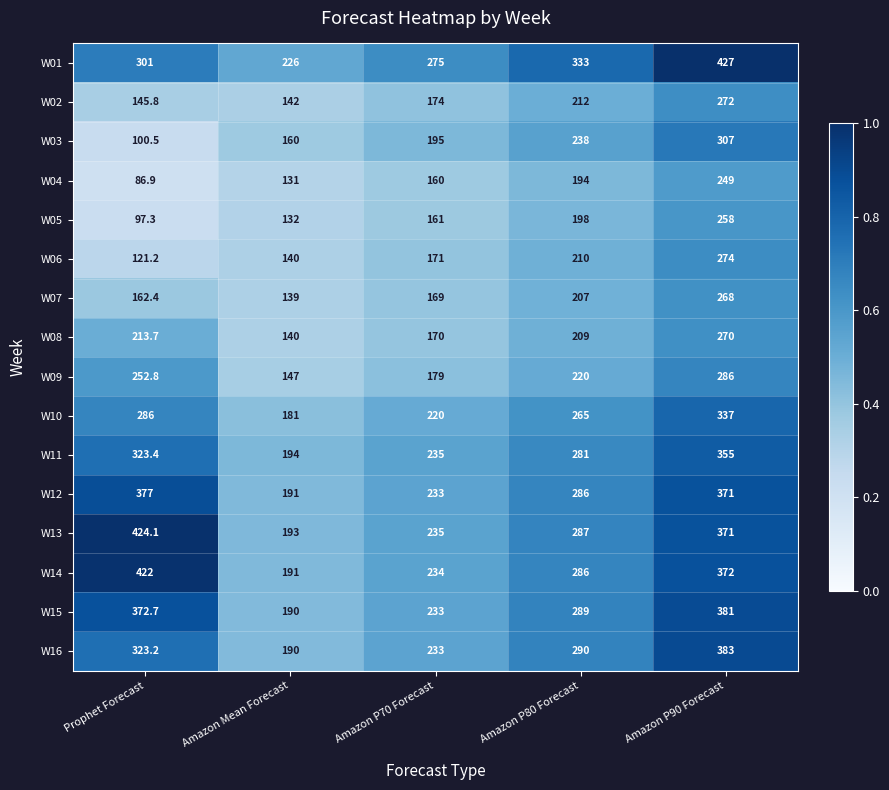

What is the difference between the highest and lowest values at Amazon P70 Forecast?

115.0